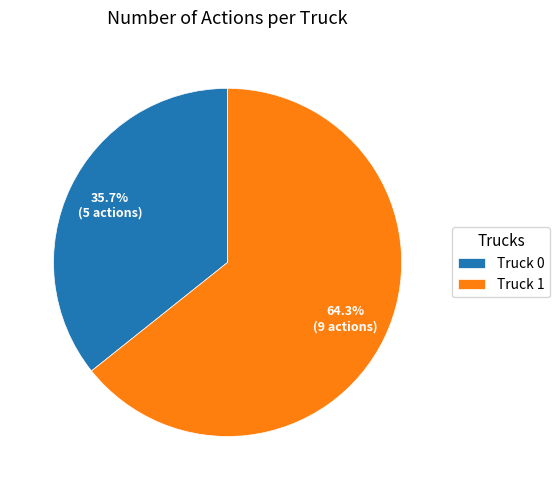

To the nearest percent, what is the difference between the largest and smallest slice percentages?

29%